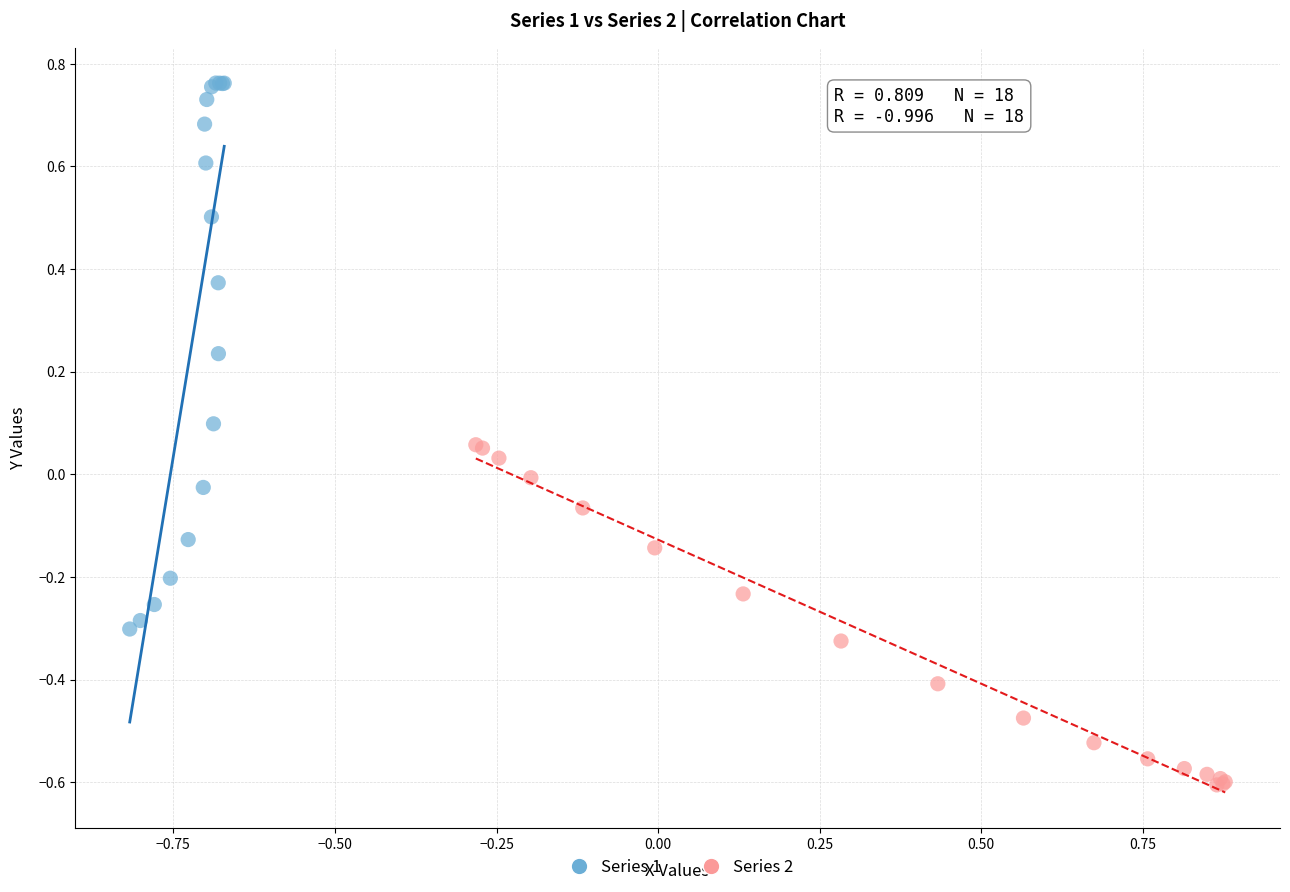

Which series reaches the minimum Y coordinate?

Series 2